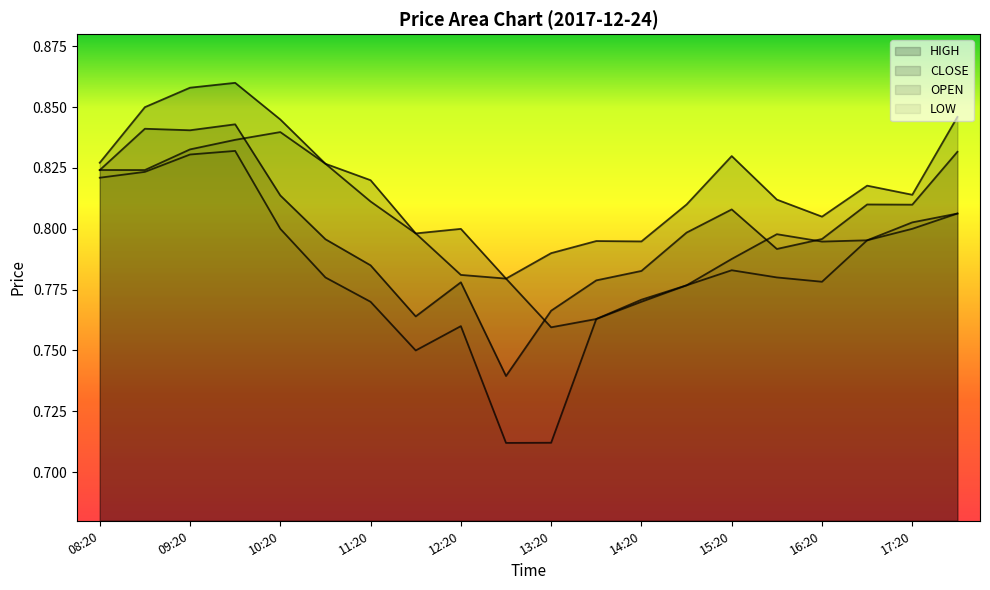

Rank the categories by LOW value from lowest to highest.

12:50, 13:20, 11:50, 12:20, 13:50, 11:20, 14:20, 14:50, 16:20, 10:50, 15:50, 15:20, 16:50, 10:20, 17:20, 17:50, 08:20, 08:50, 09:20, 09:50